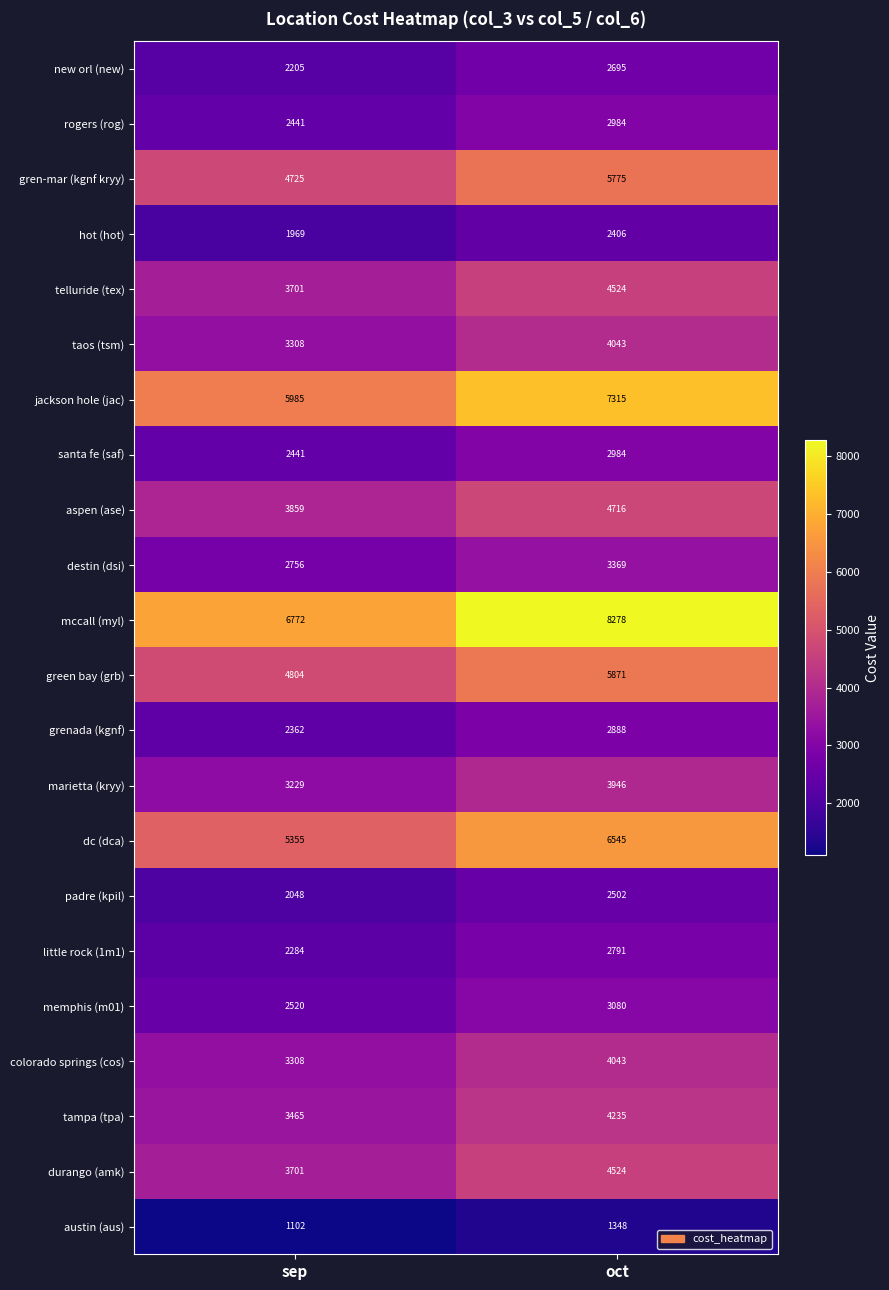

What is the sum of all new orl (new) values?

4900